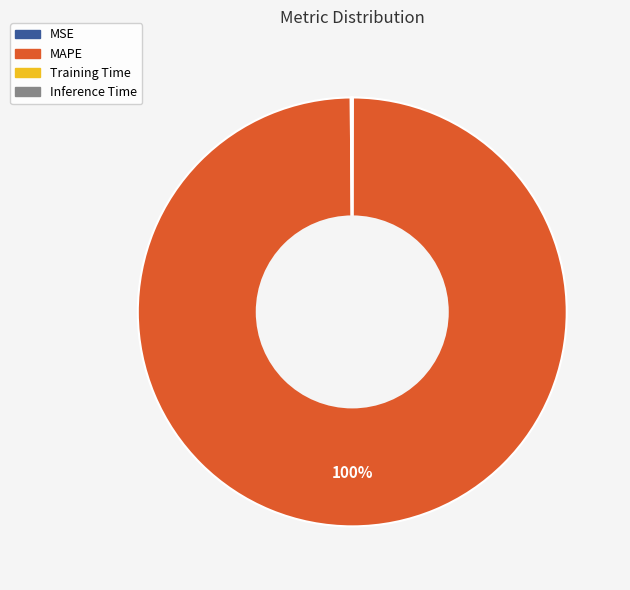

Which slice is the largest?

MAPE